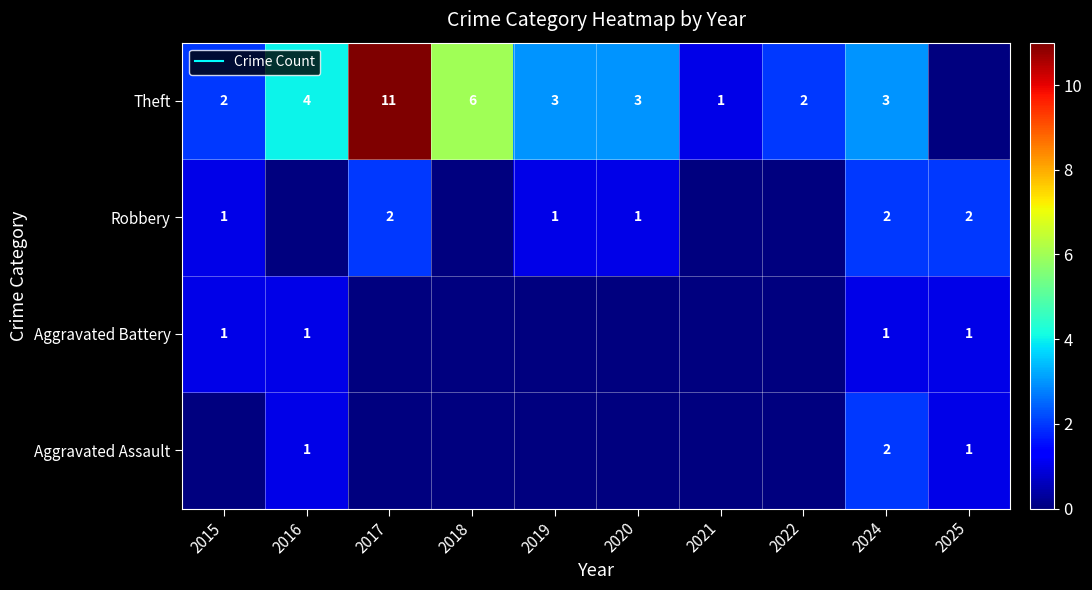

At which label is Aggravated Battery closest to 0?

2017